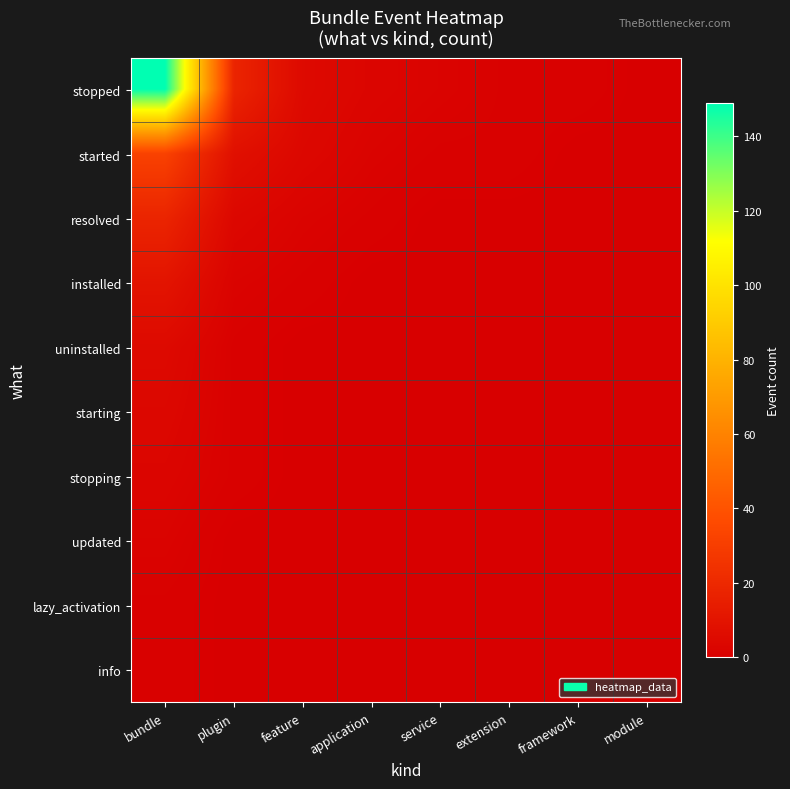

What is the maximum value shown in the chart?

149